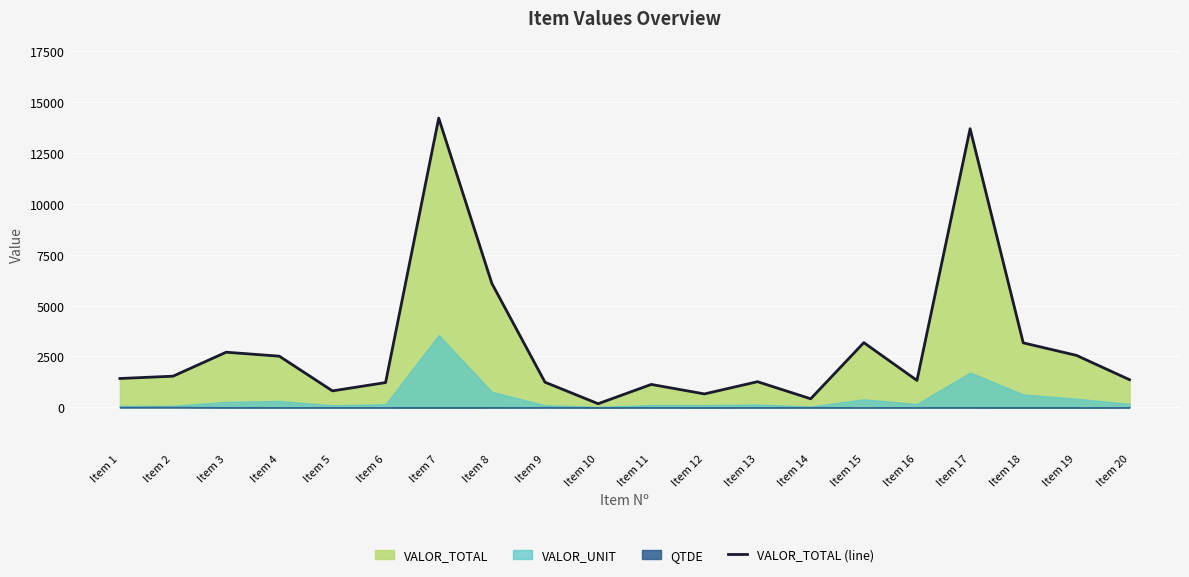

How many points are higher than both their immediate neighbors (excluding endpoints)?

6